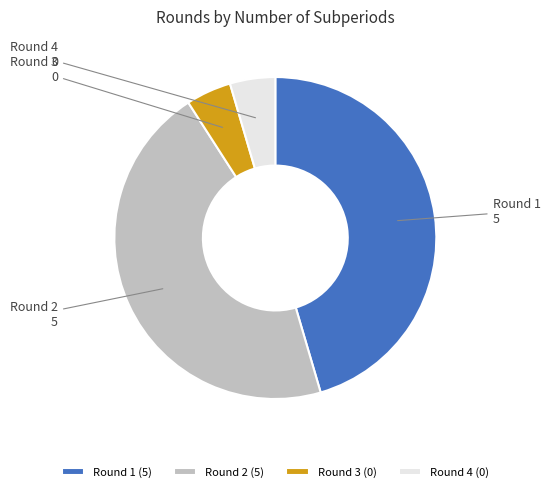

The Round 4 slice represents 11% of the pie. True or false?

False